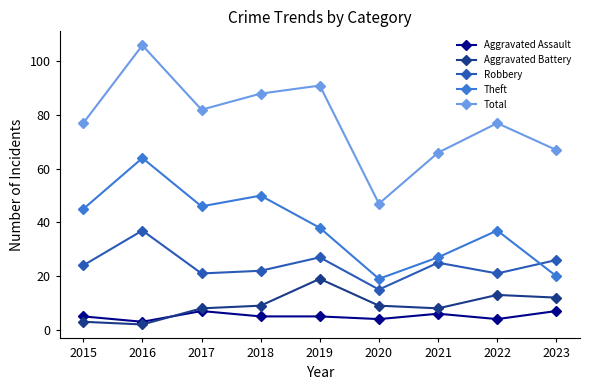

How many distinct data groups are displayed?

5